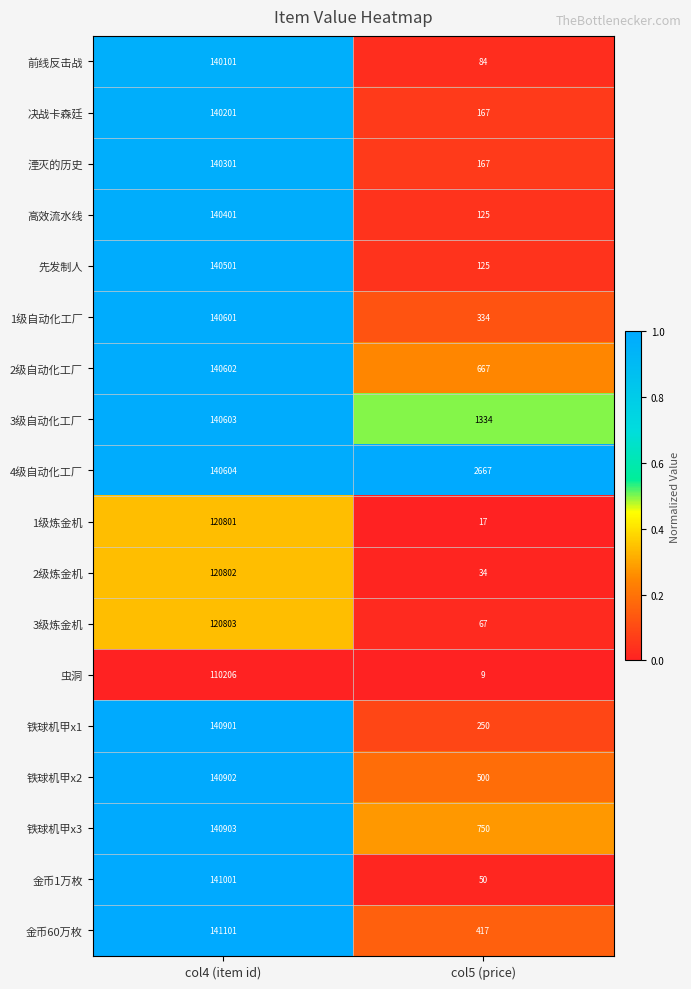

Rank the categories by 高效流水线 value from highest to lowest.

col4 (item id), col5 (price)